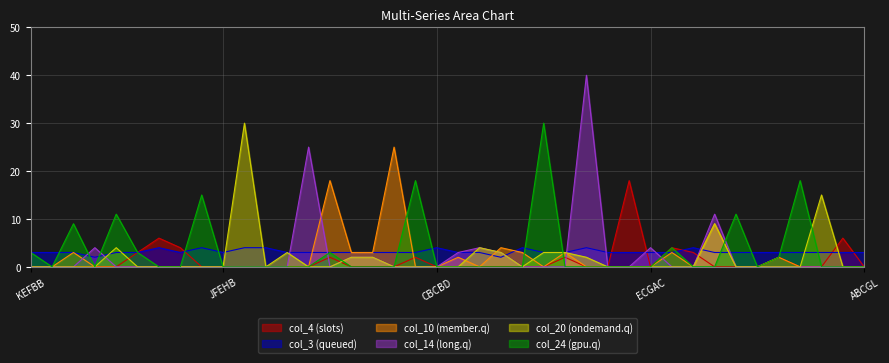

True or false: col_14 and col_3 intersect in this chart.

True